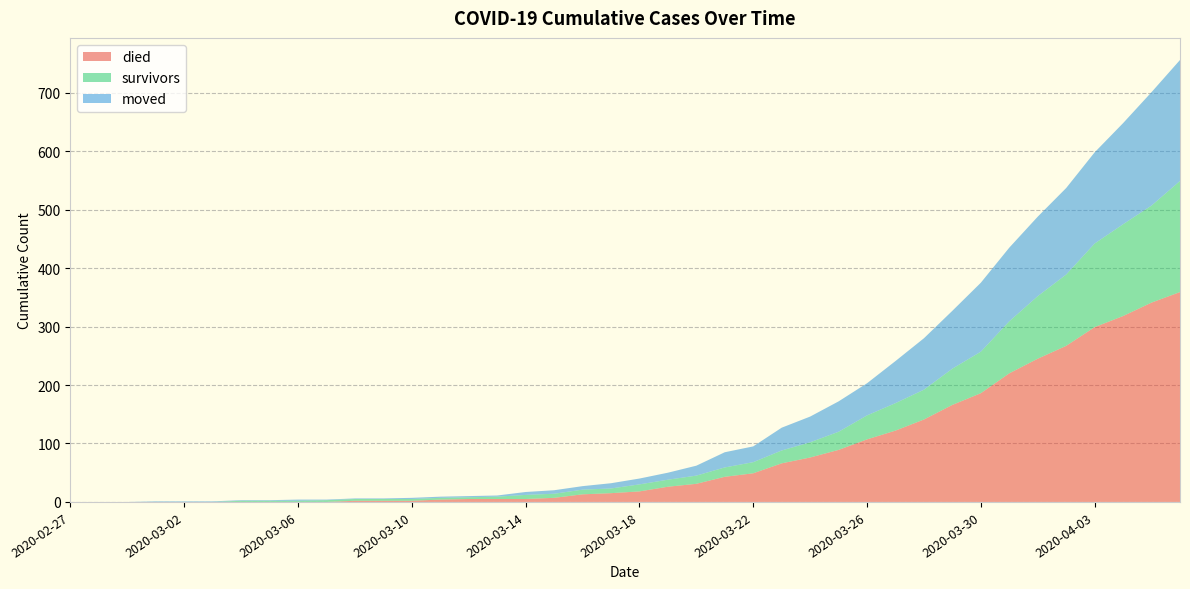

Reading left to right, what are all the values shown in this chart?

died: 0	0	0	0	0	0	0	0	0	0	2	2	2	4	5	5	5	7	13	15	18	26	31	43	49	66	76	89	107	122	141	166	186	220	245	267	299	318	341	359
survivors: 0	0	0	0	0	0	2	2	2	3	3	3	3	3	3	4	7	7	8	8	12	12	14	16	19	22	26	31	41	47	51	62	71	89	107	122	143	157	166	190
moved: 0	0	0	1	1	1	1	1	2	1	1	1	2	2	2	2	5	6	6	9	10	12	17	26	27	39	44	52	55	72	88	99	118	126	136	148	156	173	194	207